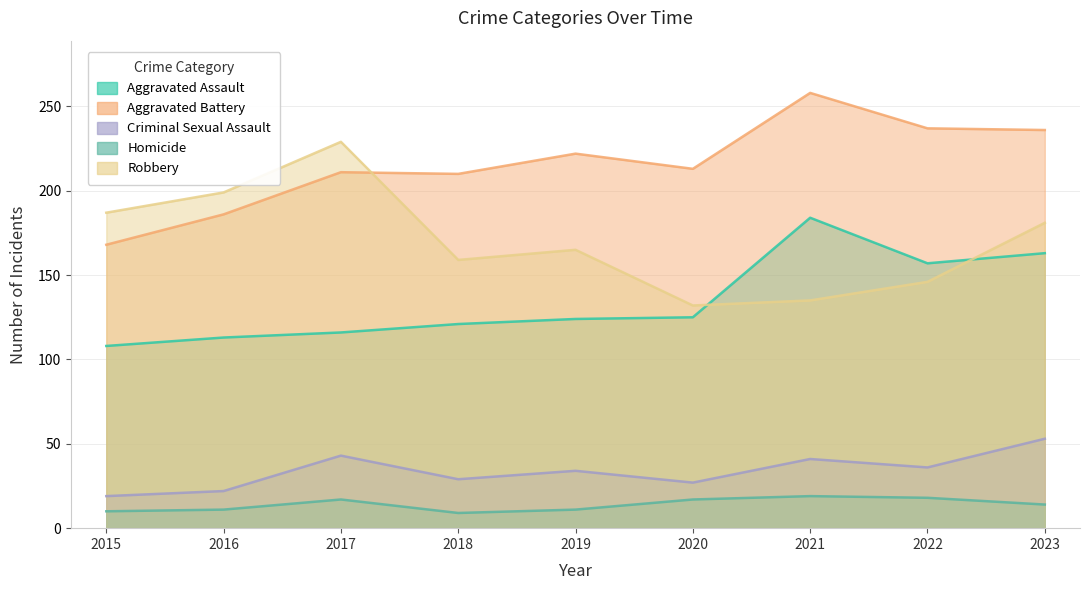

What is the value of the Homicide point at the 2nd from the left?

11